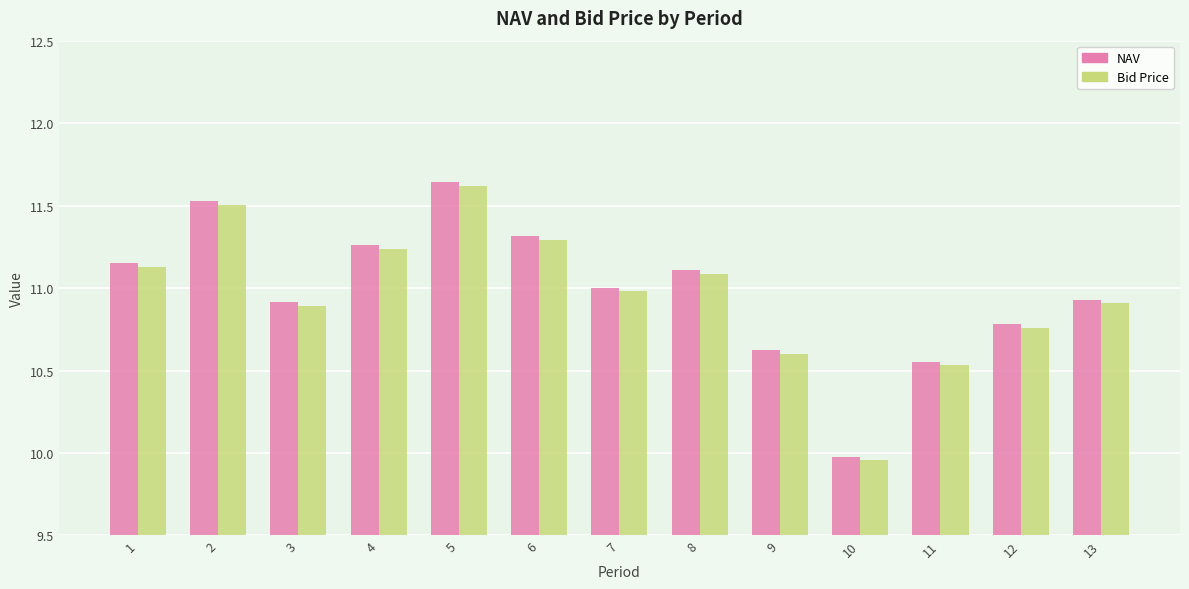

What is the difference between the maximum and minimum values in the NAV series?

1.7